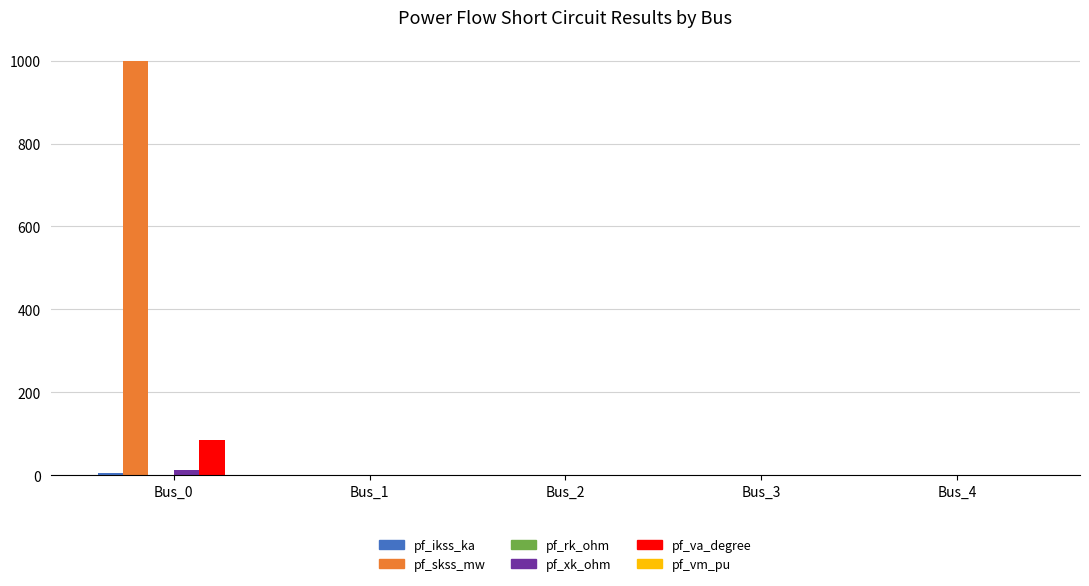

How many groups of bars are there?

5